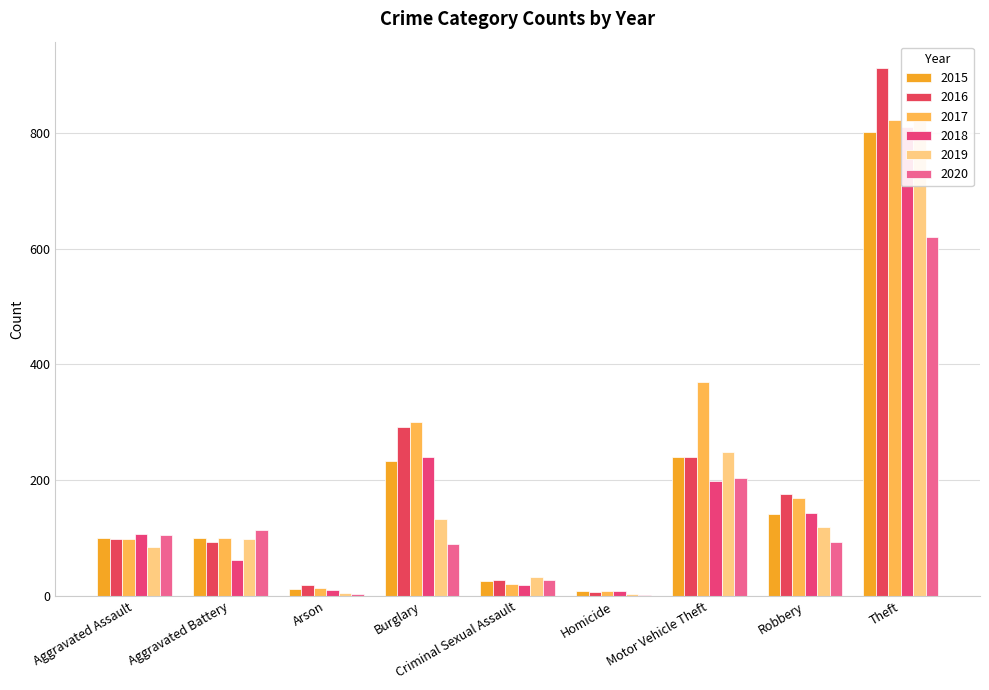

Are the bars grouped side by side (vs. stacked)?

Yes